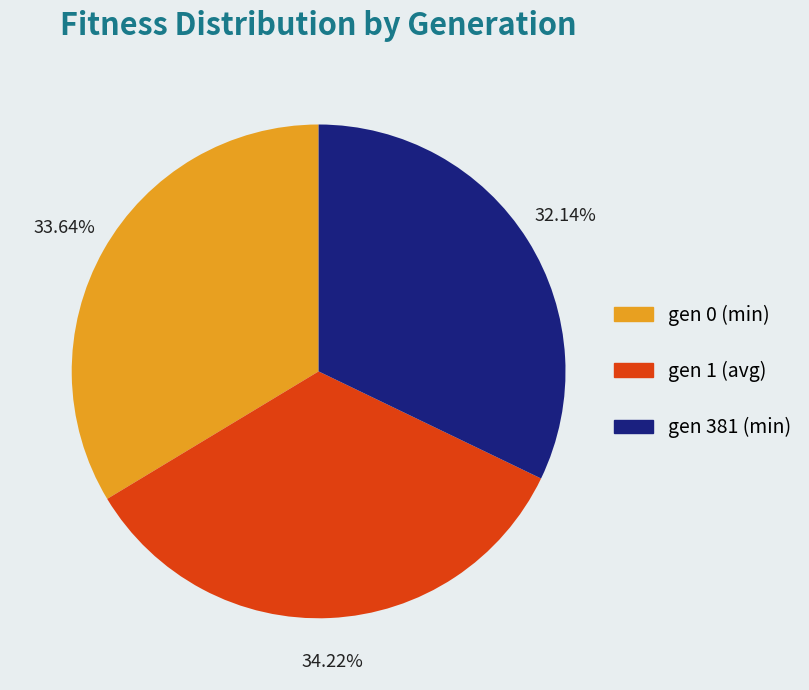

What percentage is NOT represented by gen 0 (min)?

66.4%